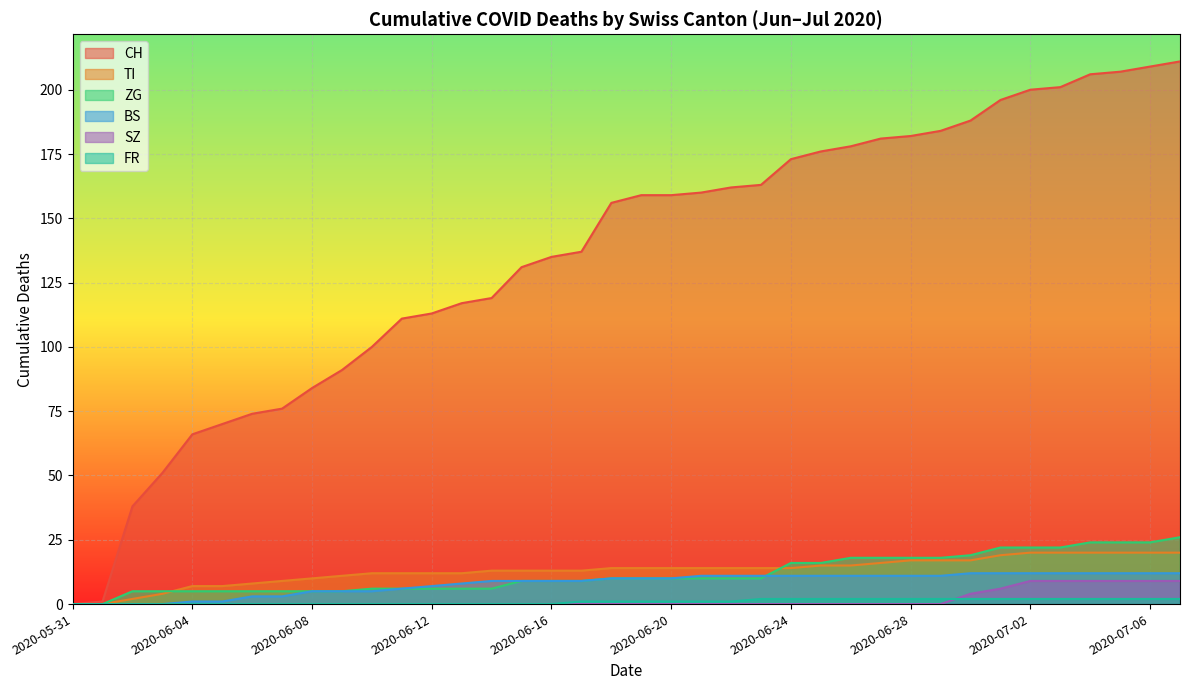

Reading left to right, what are all the values shown in this chart?

CH: 2020-05-31=0	2020-06-01=1	2020-06-02=38	2020-06-03=51	2020-06-04=66	2020-06-05=70	2020-06-06=74	2020-06-07=76	2020-06-08=84	2020-06-09=91	2020-06-10=100	2020-06-11=111	2020-06-12=113	2020-06-13=117	2020-06-14=119	2020-06-15=131	2020-06-16=135	2020-06-17=137	2020-06-18=156	2020-06-19=159	2020-06-20=159	2020-06-21=160	2020-06-22=162	2020-06-23=163	2020-06-24=173	2020-06-25=176	2020-06-26=178	2020-06-27=181	2020-06-28=182	2020-06-29=184	2020-06-30=188	2020-07-01=196	2020-07-02=200	2020-07-03=201	2020-07-04=206	2020-07-05=207	2020-07-06=209	2020-07-07=211
TI: 2020-05-31=0	2020-06-01=0	2020-06-02=2	2020-06-03=4	2020-06-04=7	2020-06-05=7	2020-06-06=8	2020-06-07=9	2020-06-08=10	2020-06-09=11	2020-06-10=12	2020-06-11=12	2020-06-12=12	2020-06-13=12	2020-06-14=13	2020-06-15=13	2020-06-16=13	2020-06-17=13	2020-06-18=14	2020-06-19=14	2020-06-20=14	2020-06-21=14	2020-06-22=14	2020-06-23=14	2020-06-24=14	2020-06-25=15	2020-06-26=15	2020-06-27=16	2020-06-28=17	2020-06-29=17	2020-06-30=17	2020-07-01=19	2020-07-02=20	2020-07-03=20	2020-07-04=20	2020-07-05=20	2020-07-06=20	2020-07-07=20
BS: 2020-05-31=0	2020-06-01=0	2020-06-02=0	2020-06-03=0	2020-06-04=1	2020-06-05=1	2020-06-06=3	2020-06-07=3	2020-06-08=5	2020-06-09=5	2020-06-10=5	2020-06-11=6	2020-06-12=7	2020-06-13=8	2020-06-14=9	2020-06-15=9	2020-06-16=9	2020-06-17=9	2020-06-18=10	2020-06-19=10	2020-06-20=10	2020-06-21=11	2020-06-22=11	2020-06-23=11	2020-06-24=11	2020-06-25=11	2020-06-26=11	2020-06-27=11	2020-06-28=11	2020-06-29=11	2020-06-30=12	2020-07-01=12	2020-07-02=12	2020-07-03=12	2020-07-04=12	2020-07-05=12	2020-07-06=12	2020-07-07=12
ZG: 2020-05-31=0	2020-06-01=0	2020-06-02=5	2020-06-03=5	2020-06-04=5	2020-06-05=5	2020-06-06=5	2020-06-07=5	2020-06-08=5	2020-06-09=5	2020-06-10=6	2020-06-11=6	2020-06-12=6	2020-06-13=6	2020-06-14=6	2020-06-15=9	2020-06-16=9	2020-06-17=9	2020-06-18=10	2020-06-19=10	2020-06-20=10	2020-06-21=10	2020-06-22=10	2020-06-23=10	2020-06-24=16	2020-06-25=16	2020-06-26=18	2020-06-27=18	2020-06-28=18	2020-06-29=18	2020-06-30=19	2020-07-01=22	2020-07-02=22	2020-07-03=22	2020-07-04=24	2020-07-05=24	2020-07-06=24	2020-07-07=26
SZ: 2020-05-31=0	2020-06-01=0	2020-06-02=0	2020-06-03=0	2020-06-04=0	2020-06-05=0	2020-06-06=0	2020-06-07=0	2020-06-08=0	2020-06-09=0	2020-06-10=0	2020-06-11=0	2020-06-12=0	2020-06-13=0	2020-06-14=0	2020-06-15=0	2020-06-16=0	2020-06-17=0	2020-06-18=0	2020-06-19=0	2020-06-20=0	2020-06-21=0	2020-06-22=0	2020-06-23=0	2020-06-24=0	2020-06-25=0	2020-06-26=0	2020-06-27=0	2020-06-28=0	2020-06-29=0	2020-06-30=4	2020-07-01=6	2020-07-02=9	2020-07-03=9	2020-07-04=9	2020-07-05=9	2020-07-06=9	2020-07-07=9
FR: 2020-05-31=0	2020-06-01=0	2020-06-02=0	2020-06-03=0	2020-06-04=0	2020-06-05=0	2020-06-06=0	2020-06-07=0	2020-06-08=0	2020-06-09=0	2020-06-10=0	2020-06-11=0	2020-06-12=0	2020-06-13=0	2020-06-14=0	2020-06-15=0	2020-06-16=0	2020-06-17=1	2020-06-18=1	2020-06-19=1	2020-06-20=1	2020-06-21=1	2020-06-22=1	2020-06-23=2	2020-06-24=2	2020-06-25=2	2020-06-26=2	2020-06-27=2	2020-06-28=2	2020-06-29=2	2020-06-30=2	2020-07-01=2	2020-07-02=2	2020-07-03=2	2020-07-04=2	2020-07-05=2	2020-07-06=2	2020-07-07=2